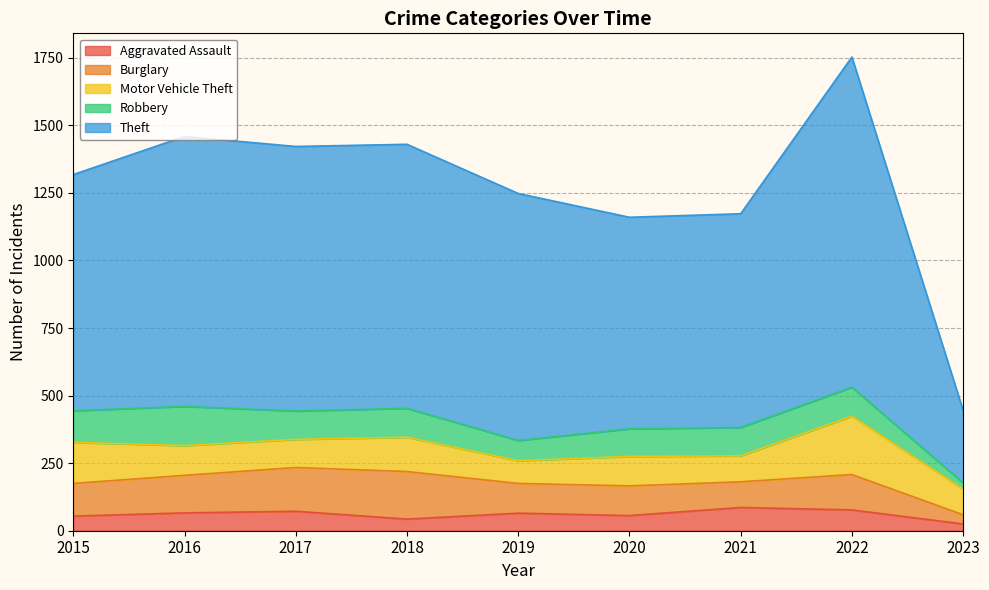

Which series has the largest total across all categories?

Theft